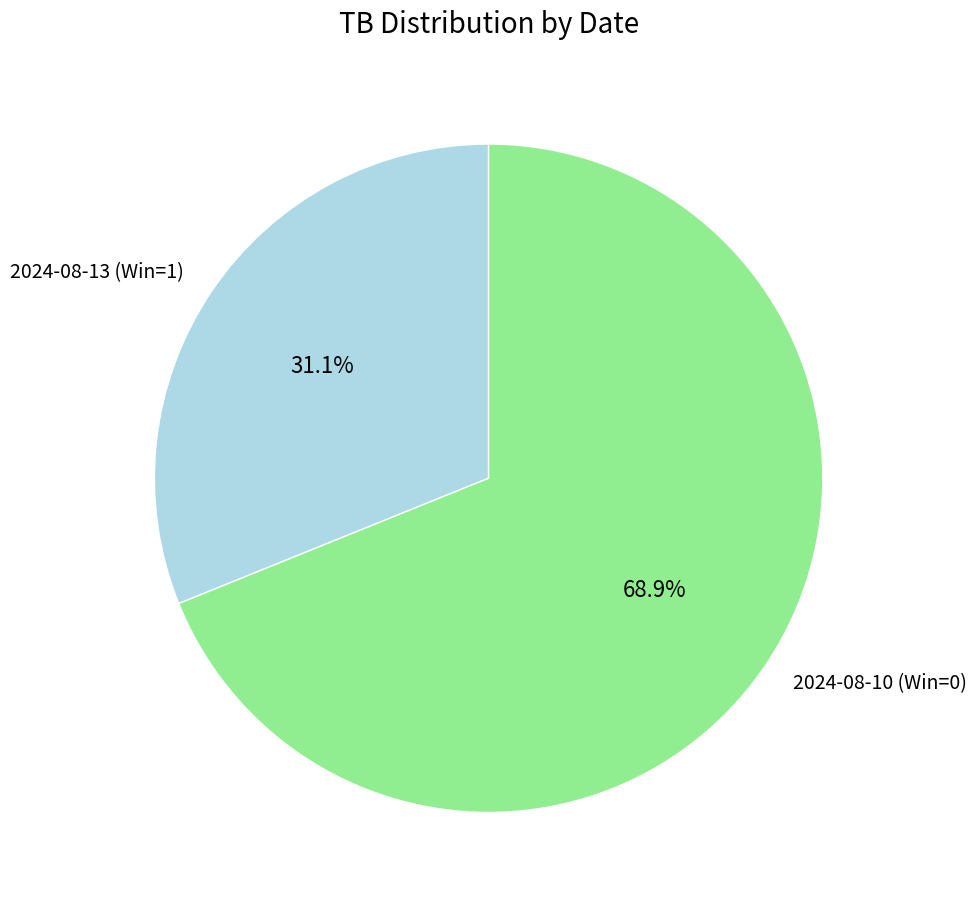

Which slice represents more than half of the pie?

2024-08-10 (Win=0)